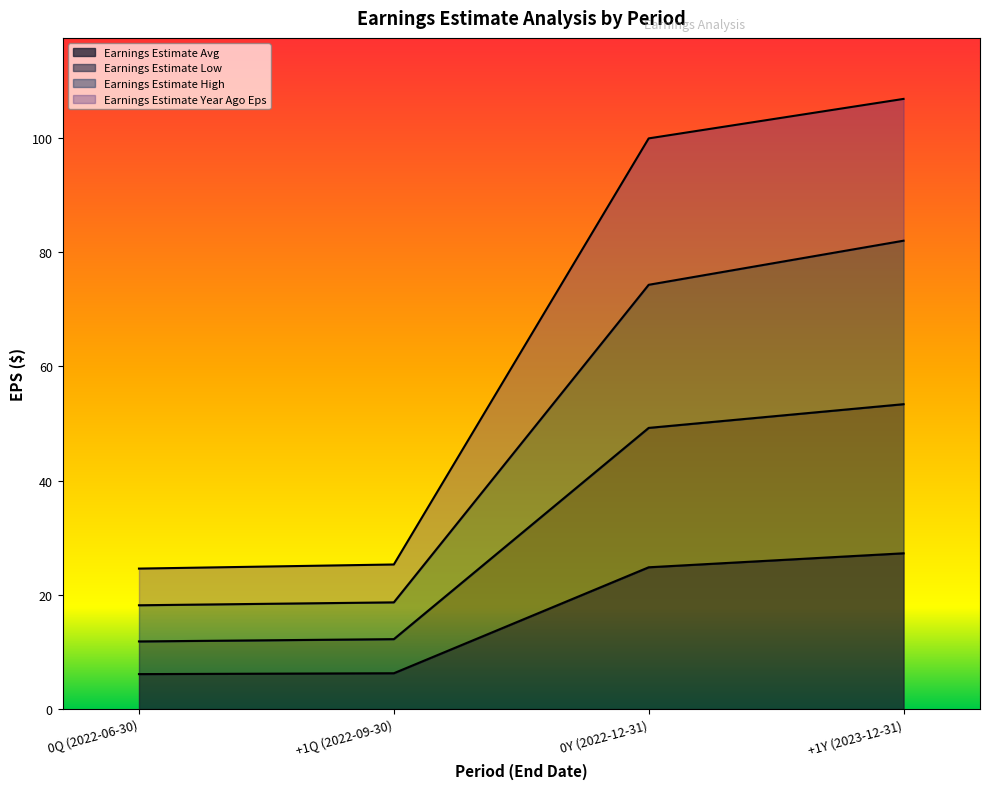

Which label corresponds to the largest value in the chart?

+1Y (2023-12-31)